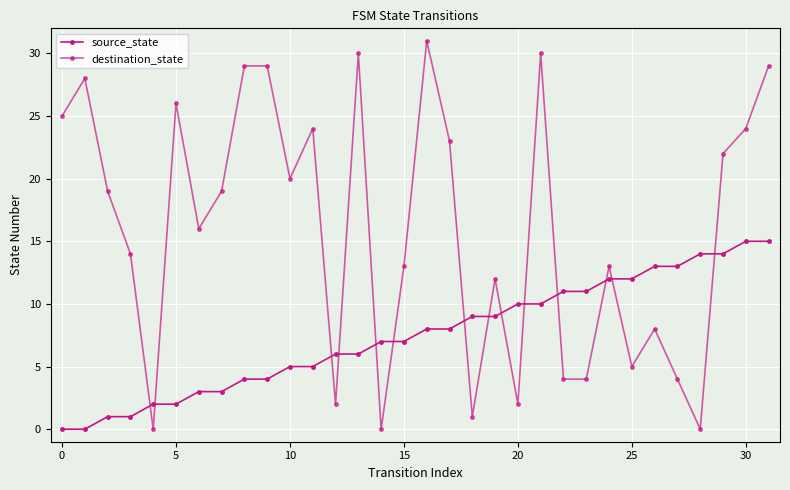

Which label corresponds to the largest value in the chart?

16